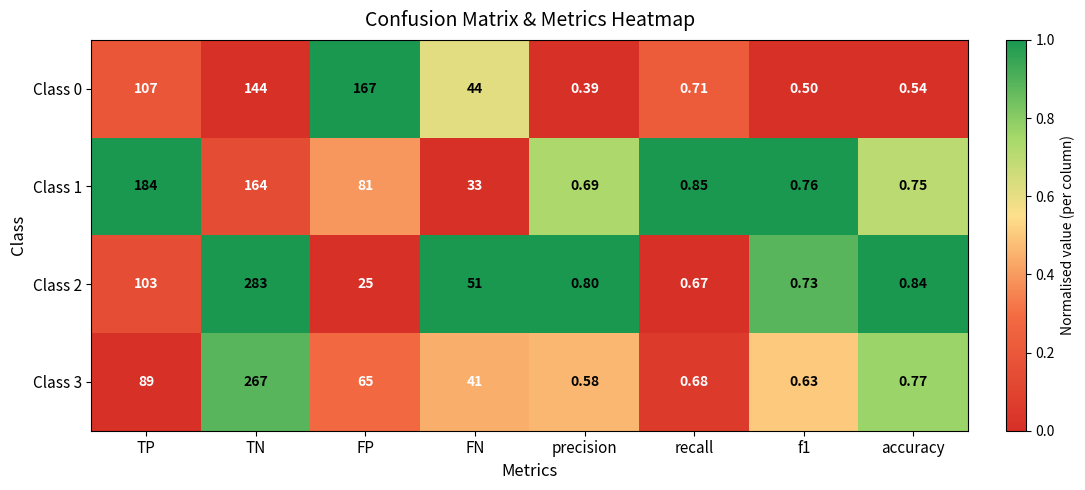

At which category is the sum across all series the highest?

TN